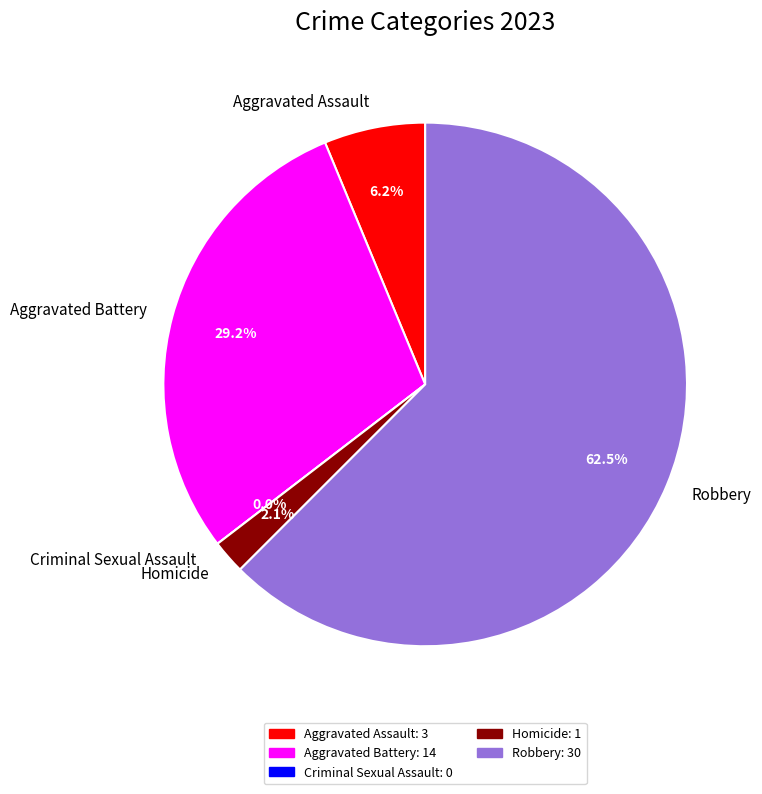

Which category has the smallest portion of the pie?

Criminal Sexual Assault